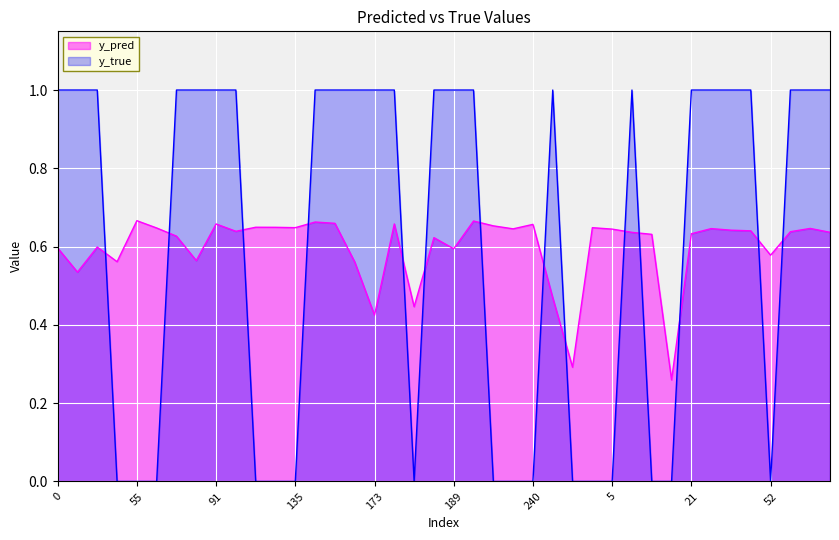

How many lines are shown in the chart?

2